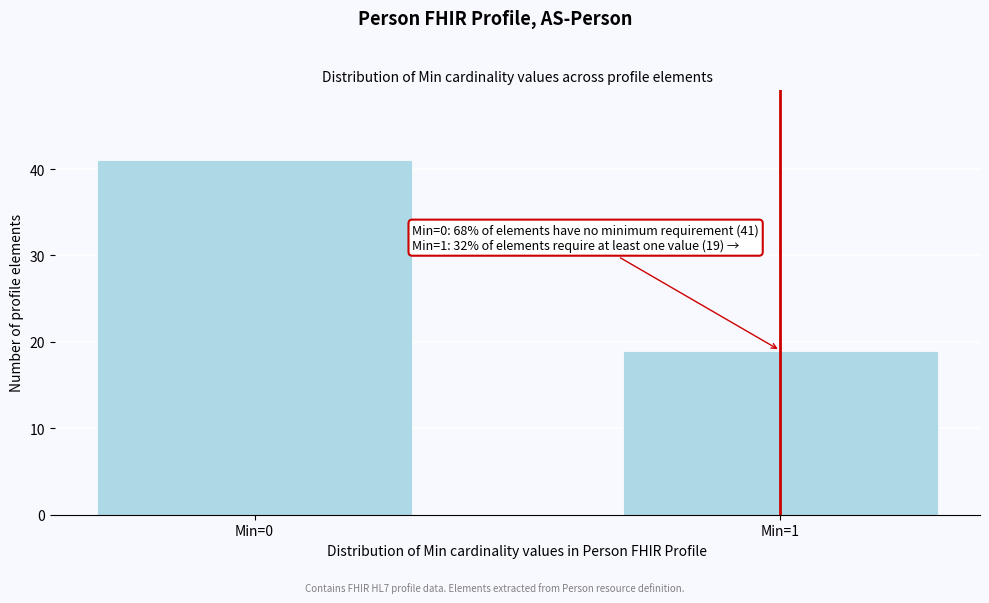

Reading left to right, extract all data points from this chart.

Min=0=41	Min=1=19